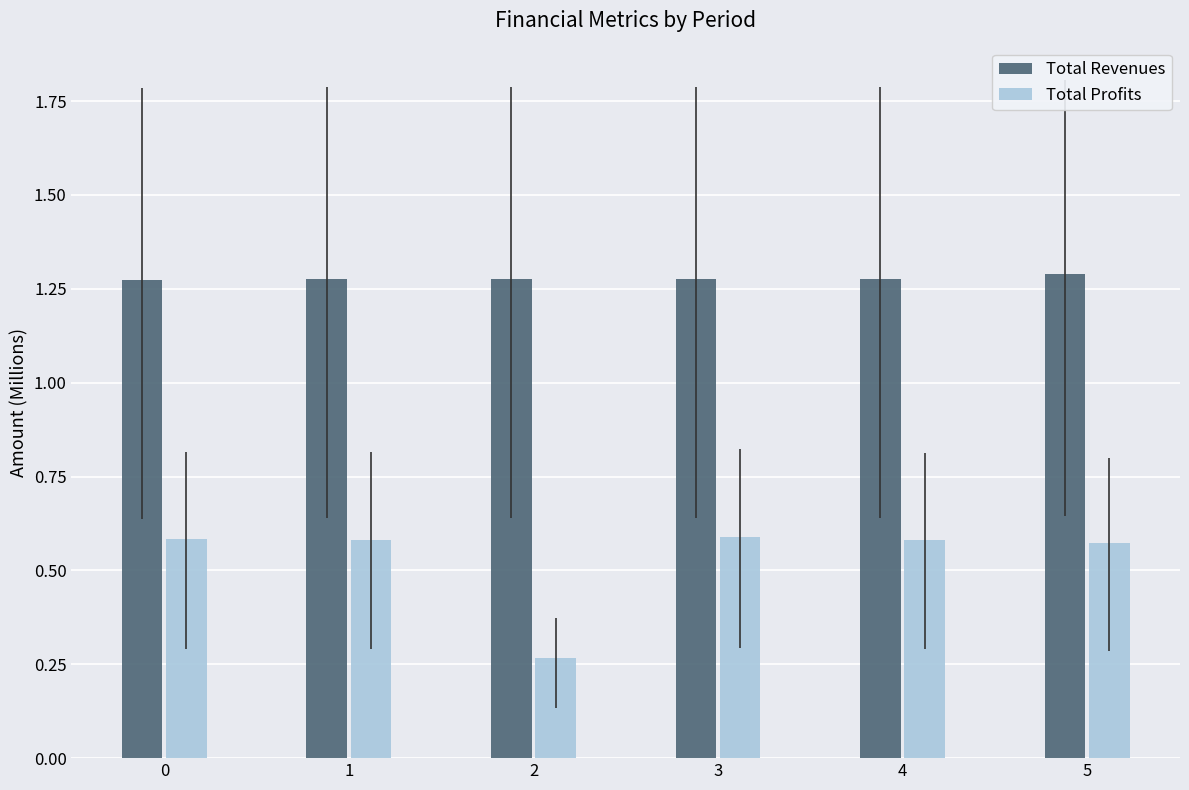

True or false: Total Revenues has a value of 2.1 at 2.

False